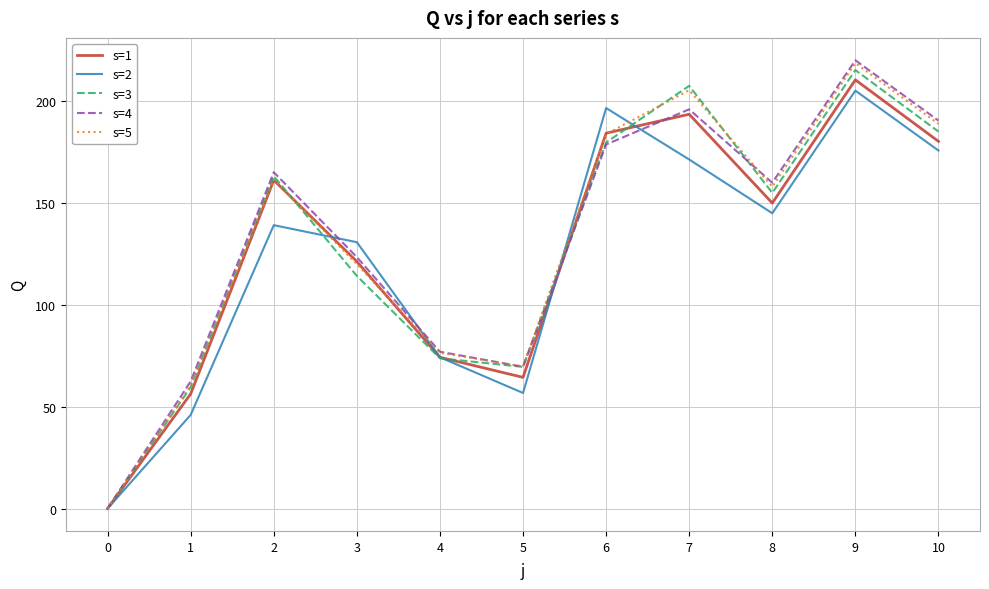

How many values in the s=5 series are below 158?

5